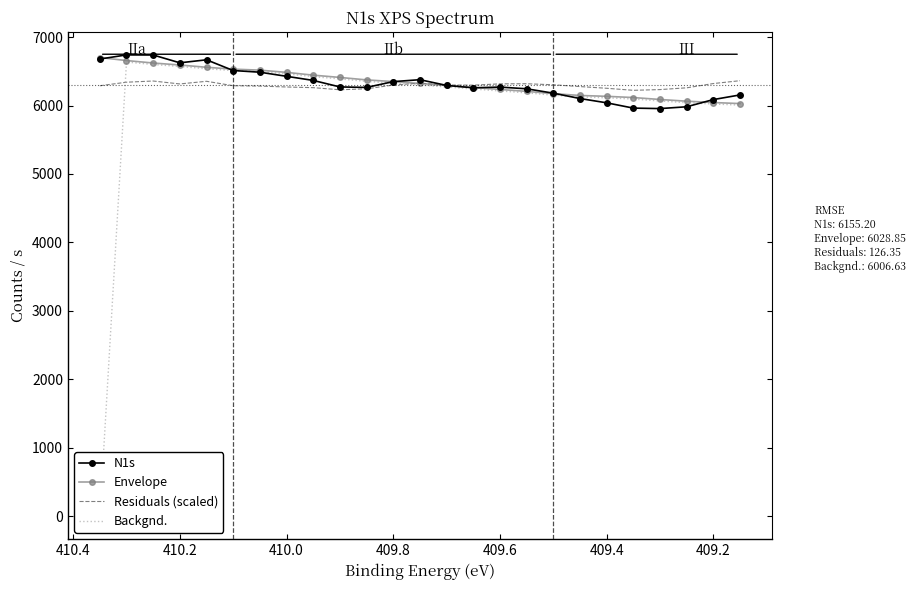

True or false: Envelope has a value of 6235.5 at 409.6.

True